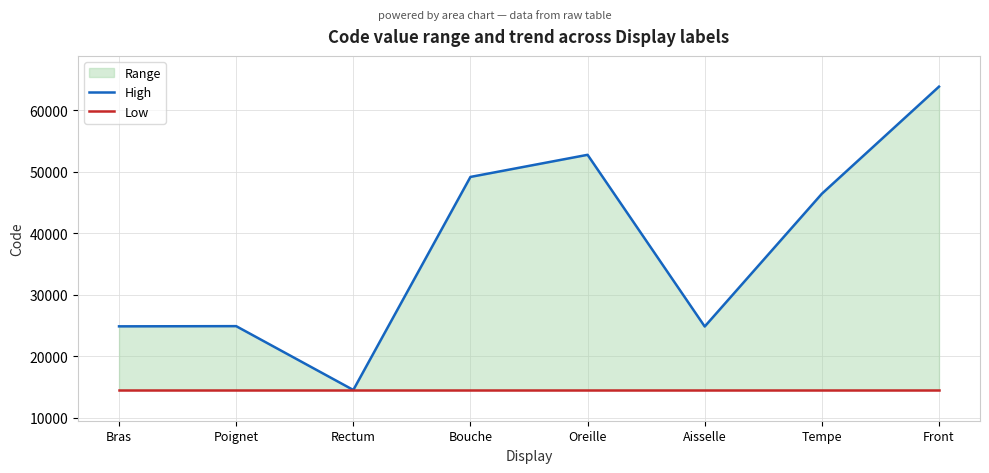

Reading right to left, transcribe all the data shown in this chart.

High: Front=63864	Tempe=46450	Aisselle=24864	Oreille=52780	Bouche=49184	Rectum=14544	Poignet=24922	Bras=24890
Low: Front=14544	Tempe=14544	Aisselle=14544	Oreille=14544	Bouche=14544	Rectum=14544	Poignet=14544	Bras=14544